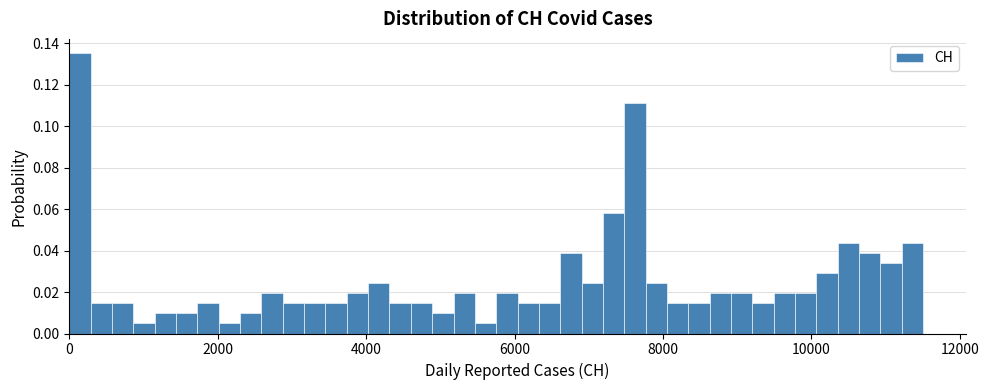

Read against the x-axis, roughly where is the centre of the tallest bar?

200